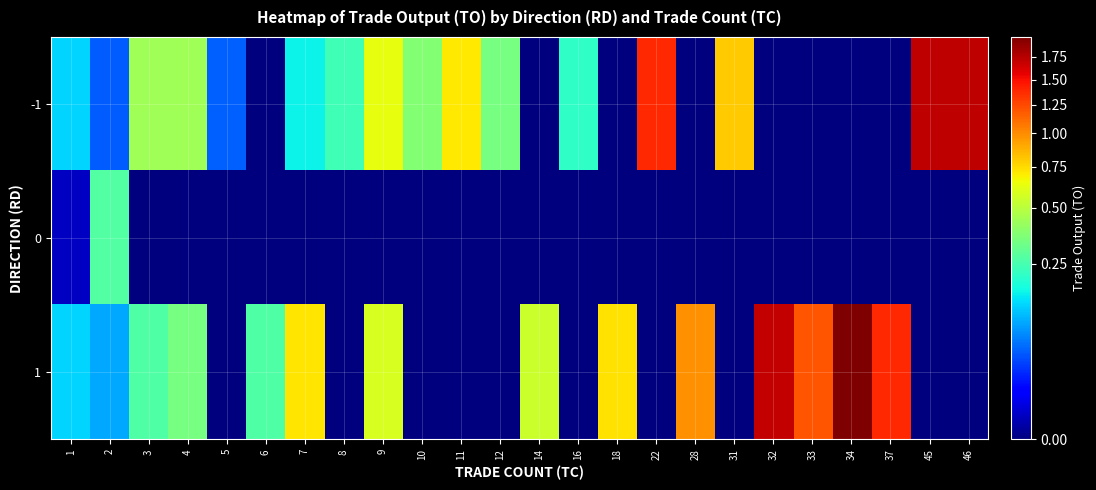

Reading left to right, what are all the values shown in this chart?

-1: 1=129760	2=43520	3=434990	4=437510	5=45450	6=0	7=159720	8=240130	9=630910	10=368570	11=707330	12=342310	14=0	16=209980	18=0	22=1379900	28=0	31=790800	32=0	33=0	34=0	37=0	45=1723390	46=1713140
0: 1=1680	2=272500	3=0	4=0	5=0	6=0	7=0	8=0	9=0	10=0	11=0	12=0	14=0	16=0	18=0	22=0	28=0	31=0	32=0	33=0	34=0	37=0	45=0	46=0
1: 1=126250	2=92000	3=263810	4=343590	5=0	6=263810	7=722140	8=0	9=581890	10=0	11=0	12=0	14=543680	16=0	18=726940	22=0	28=982910	31=0	32=1695620	33=1200760	34=1985590	37=1385400	45=0	46=0